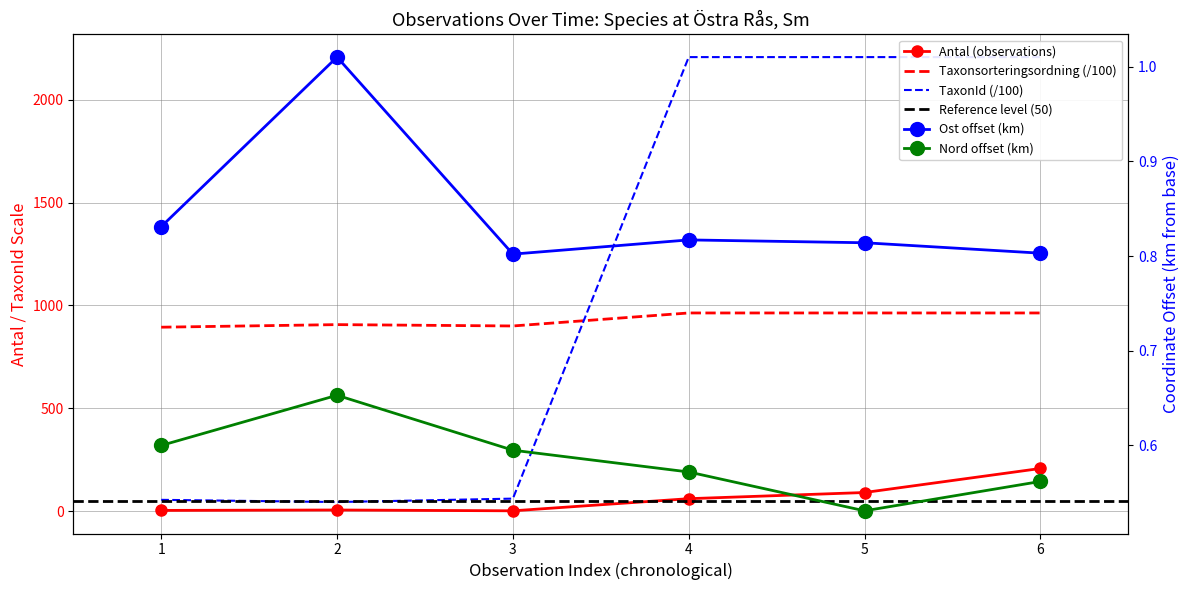

Reading left to right, transcribe all the data shown in this chart.

Antal (observations): 3.0	5.0	1.0	60.0	90.0	207.0
Taxonsorteringsordning: 894.1	906.6	900.1	963.3	963.3	963.3
TaxonId: 54.4	43.7	60.3	2207.9	2207.9	2207.9